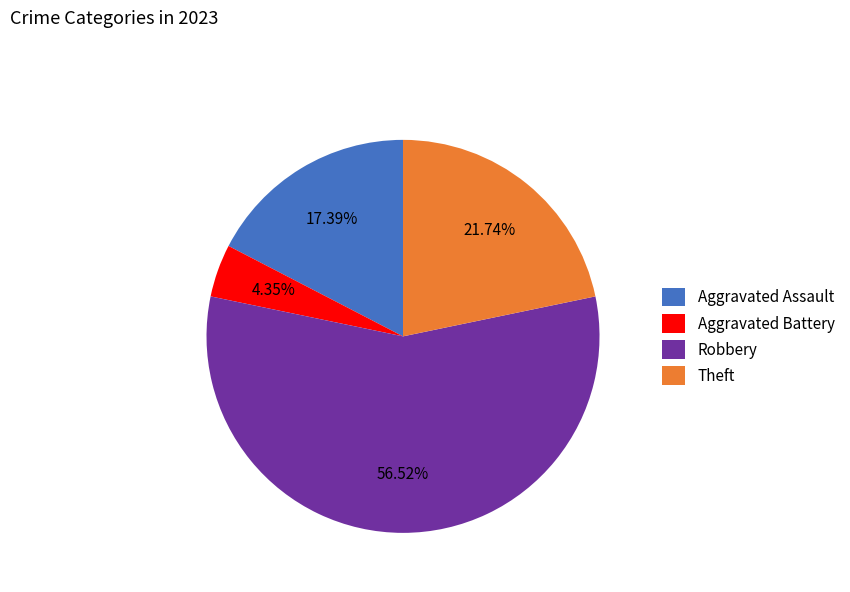

Is there a majority slice in this chart?

Yes